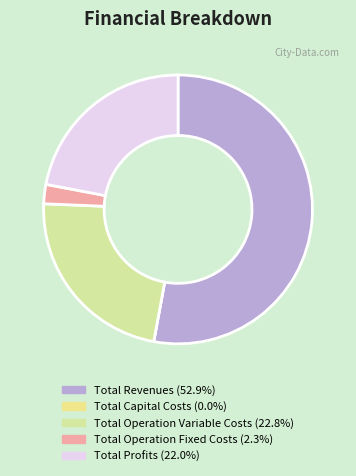

What percentage is the Total Operation Variable Costs slice, to the nearest percent?

23%